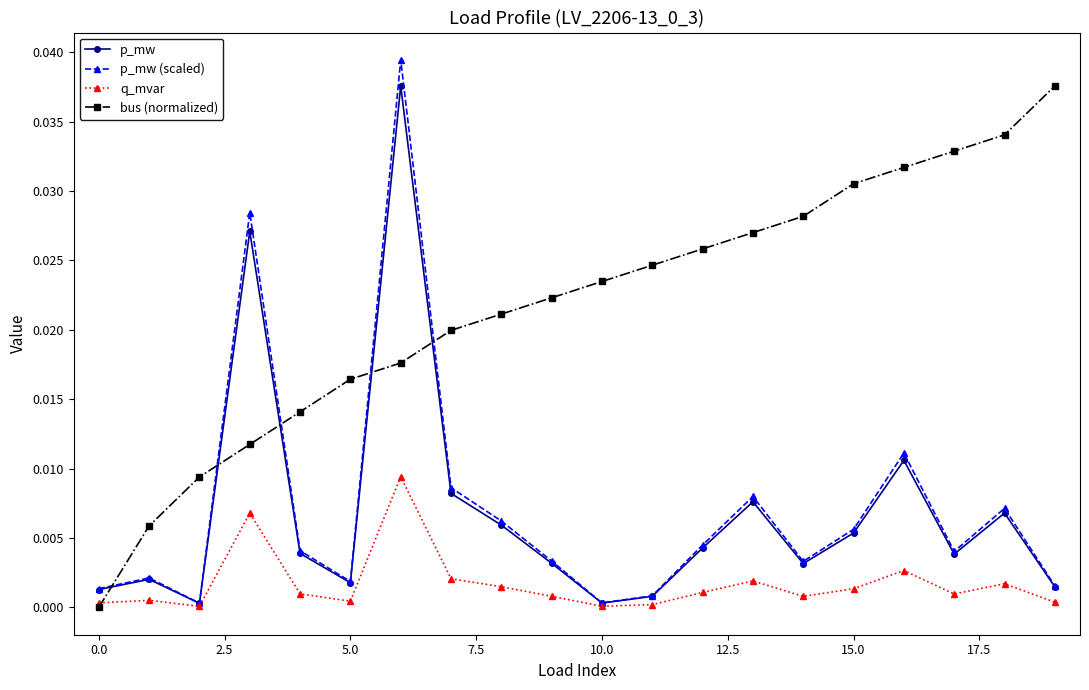

Which series ends up on top after the final intersection of bus (normalized) and p_mw?

bus (normalized)